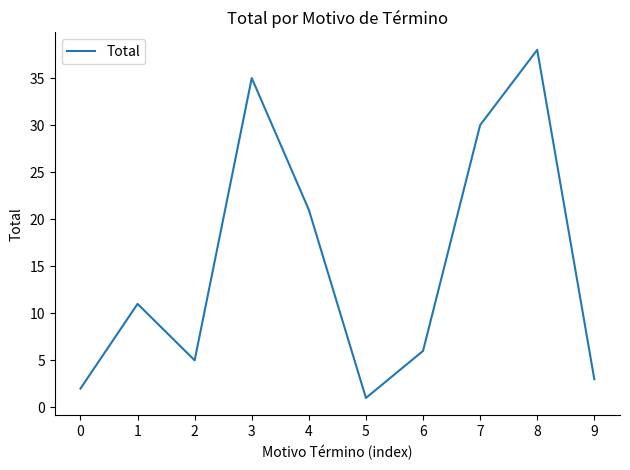

True or false: the data shows 2 at 0.

True